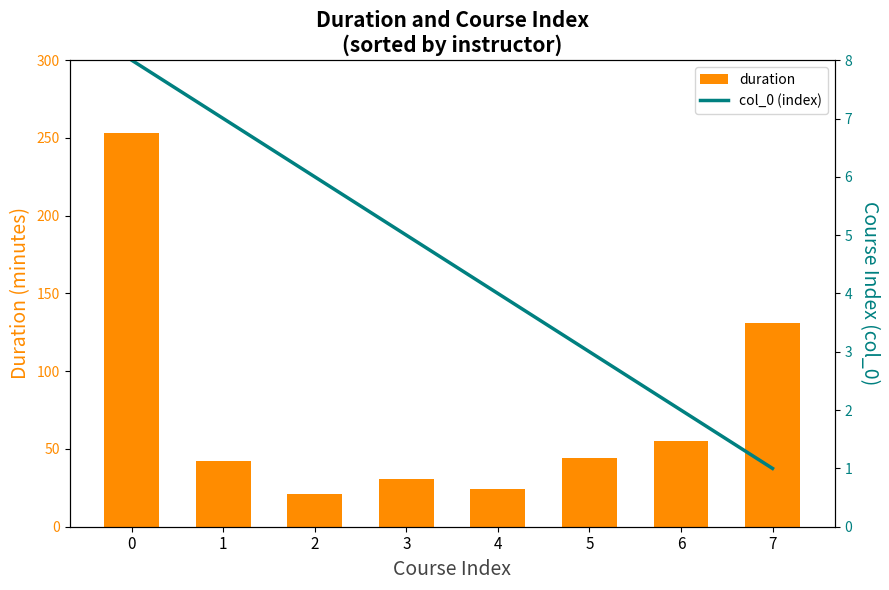

Which series has the largest range (max minus min)?

duration